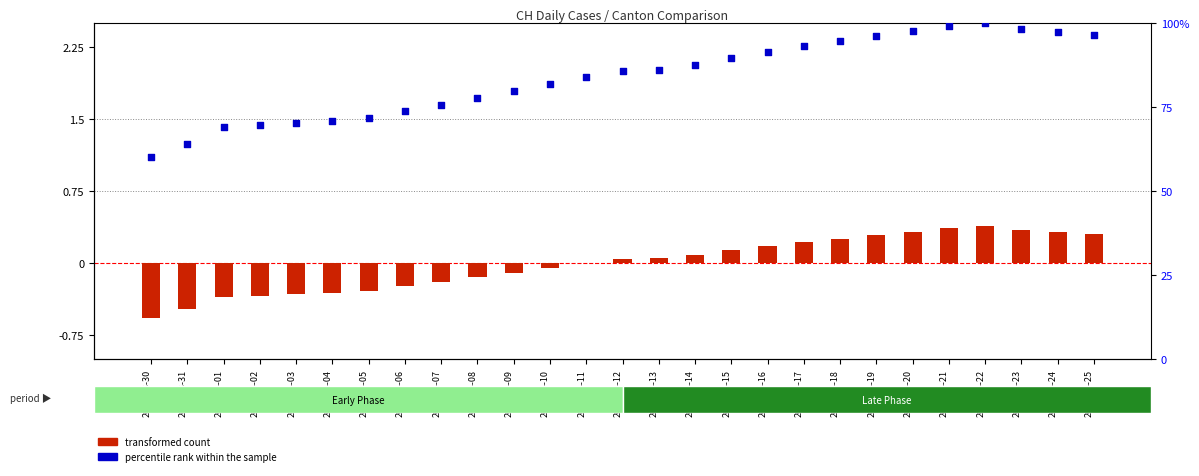

Which series reaches the minimum Y coordinate?

transformed count